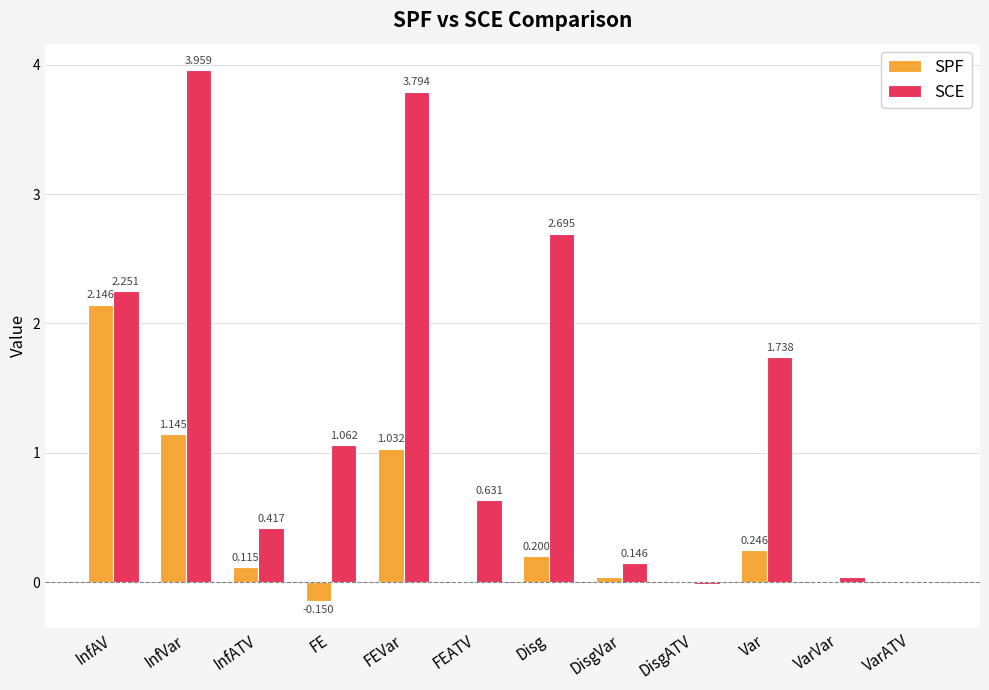

What is the total value across all series at InfAV?

4.4